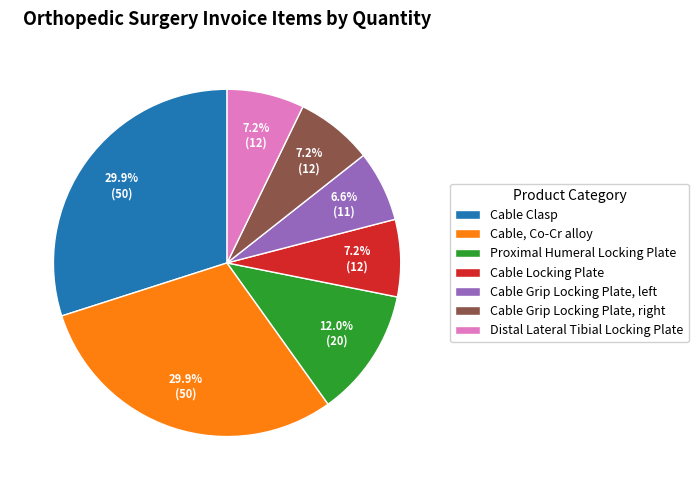

How many slices are in this pie chart?

7